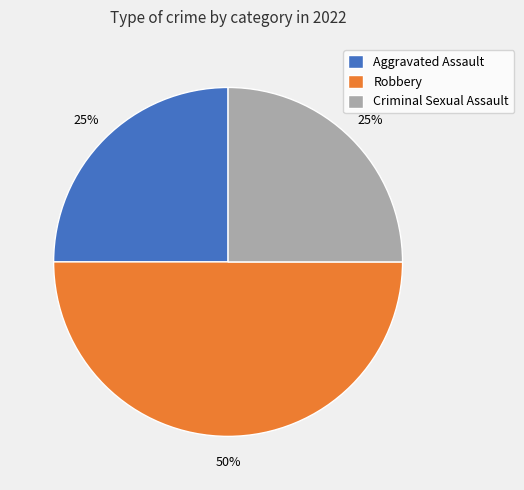

To the nearest percent, what portion does Criminal Sexual Assault represent?

25%